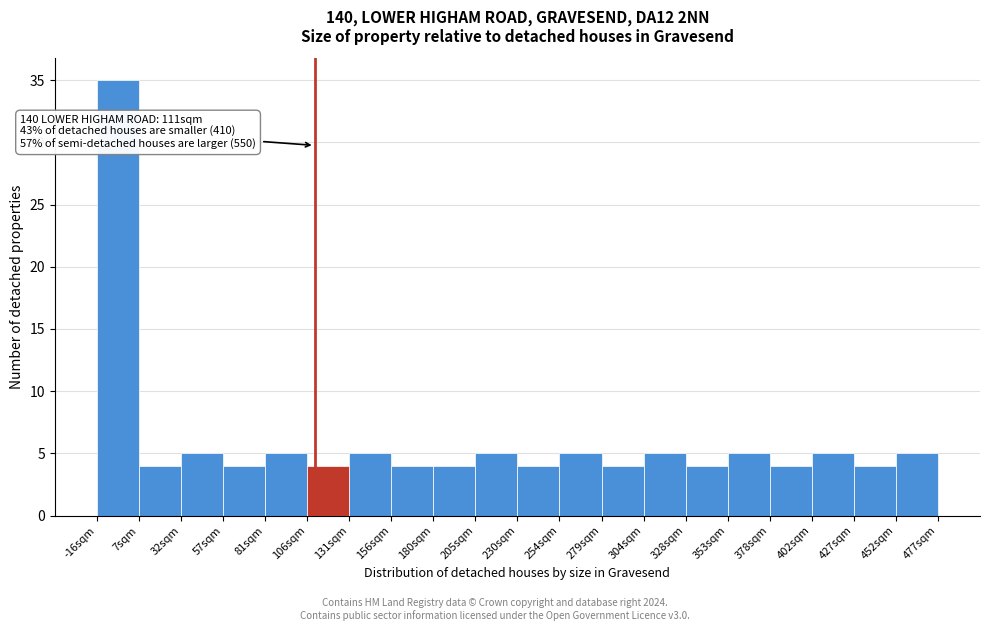

Over which range of the x-axis is the bar tallest?

-15 to 10